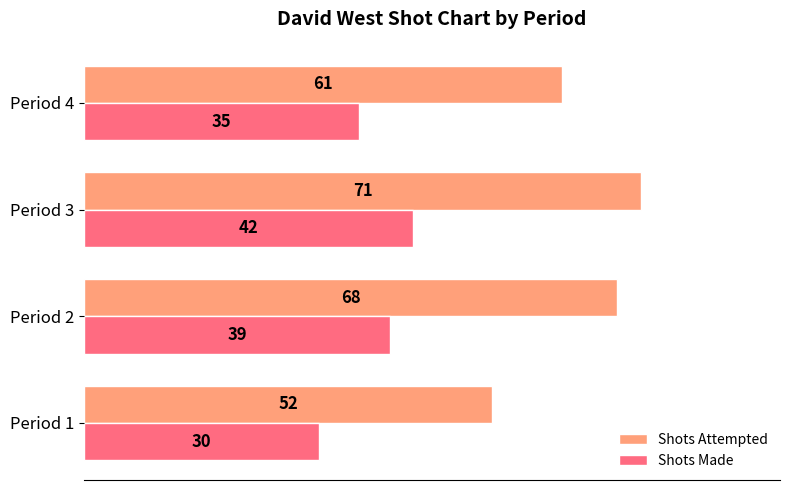

The value of Shots Attempted at Period 2 is 47. True or false?

False